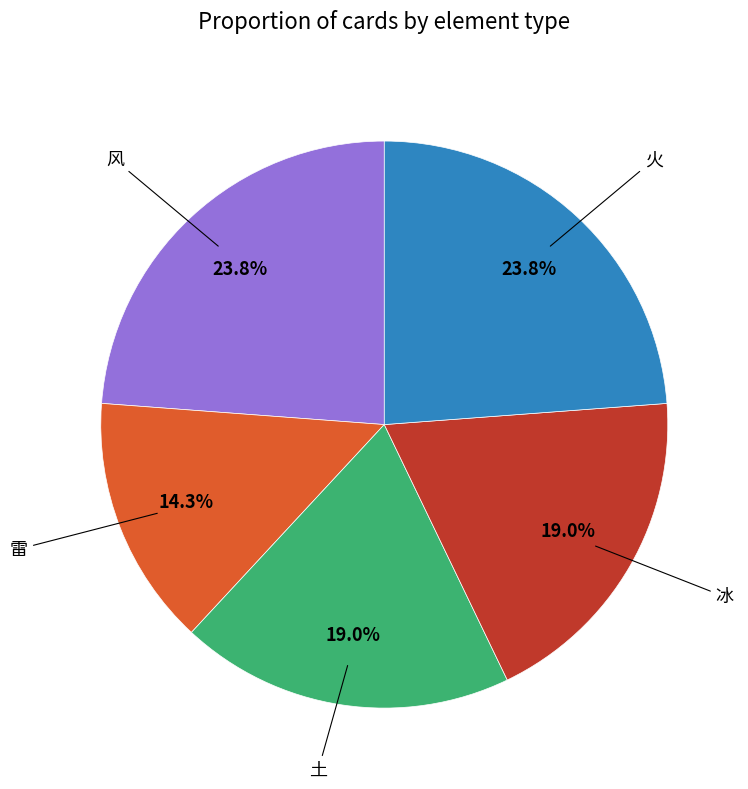

Is there a majority slice in this chart?

No